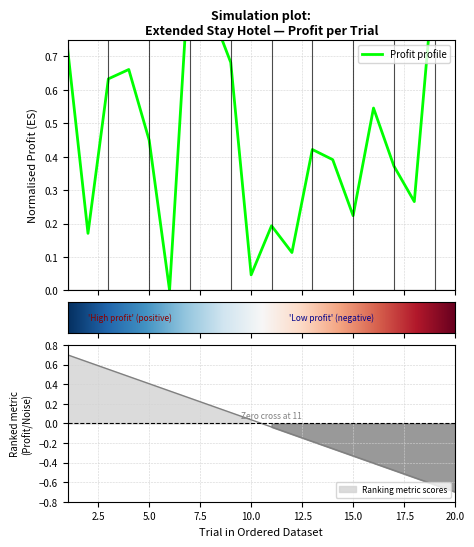

Which label corresponds to the smallest value in the chart?

6